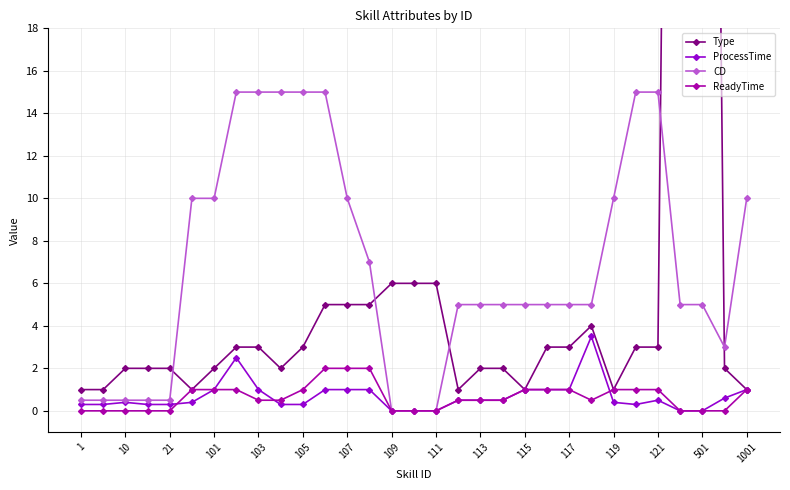

Reading left to right, extract all data points from this chart.

Type: 1.0	1.0	2.0	2.0	2.0	1.0	2.0	3.0	3.0	2.0	3.0	5.0	5.0	5.0	6.0	6.0	6.0	1.0	2.0	2.0	1.0	3.0	3.0	4.0	1.0	3.0	3.0	100.0	101.0	2.0	1.0
ProcessTime: 0.3	0.3	0.4	0.3	0.3	0.4	1.0	2.5	1.0	0.3	0.3	1.0	1.0	1.0	0.0	0.0	0.0	0.5	0.5	0.5	1.0	1.0	1.0	3.5	0.4	0.3	0.5	0.0	0.0	0.6	1.0
CD: 0.5	0.5	0.5	0.5	0.5	10.0	10.0	15.0	15.0	15.0	15.0	15.0	10.0	7.0	0.0	0.0	0.0	5.0	5.0	5.0	5.0	5.0	5.0	5.0	10.0	15.0	15.0	5.0	5.0	3.0	10.0
ReadyTime: 0.0	0.0	0.0	0.0	0.0	1.0	1.0	1.0	0.5	0.5	1.0	2.0	2.0	2.0	0.0	0.0	0.0	0.5	0.5	0.5	1.0	1.0	1.0	0.5	1.0	1.0	1.0	0.0	0.0	0.0	1.0